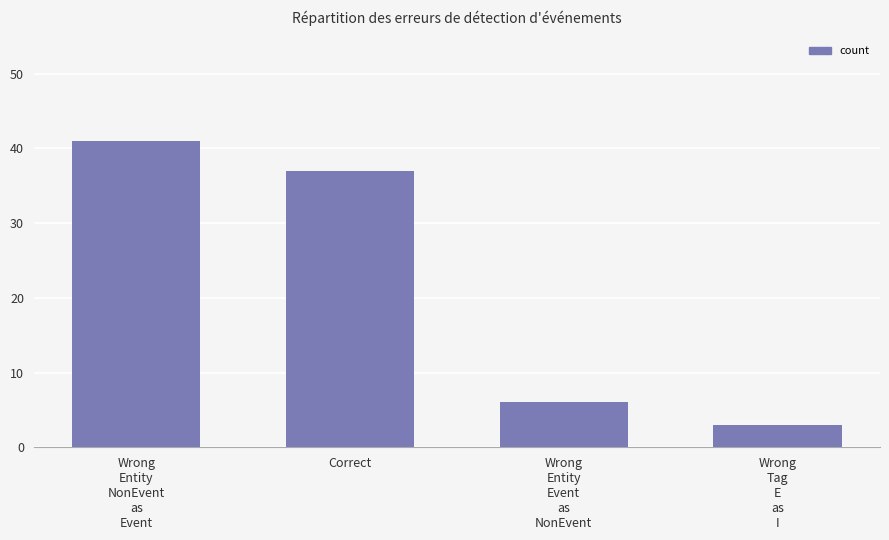

What is the label of the 2nd bar from the left?

Correct